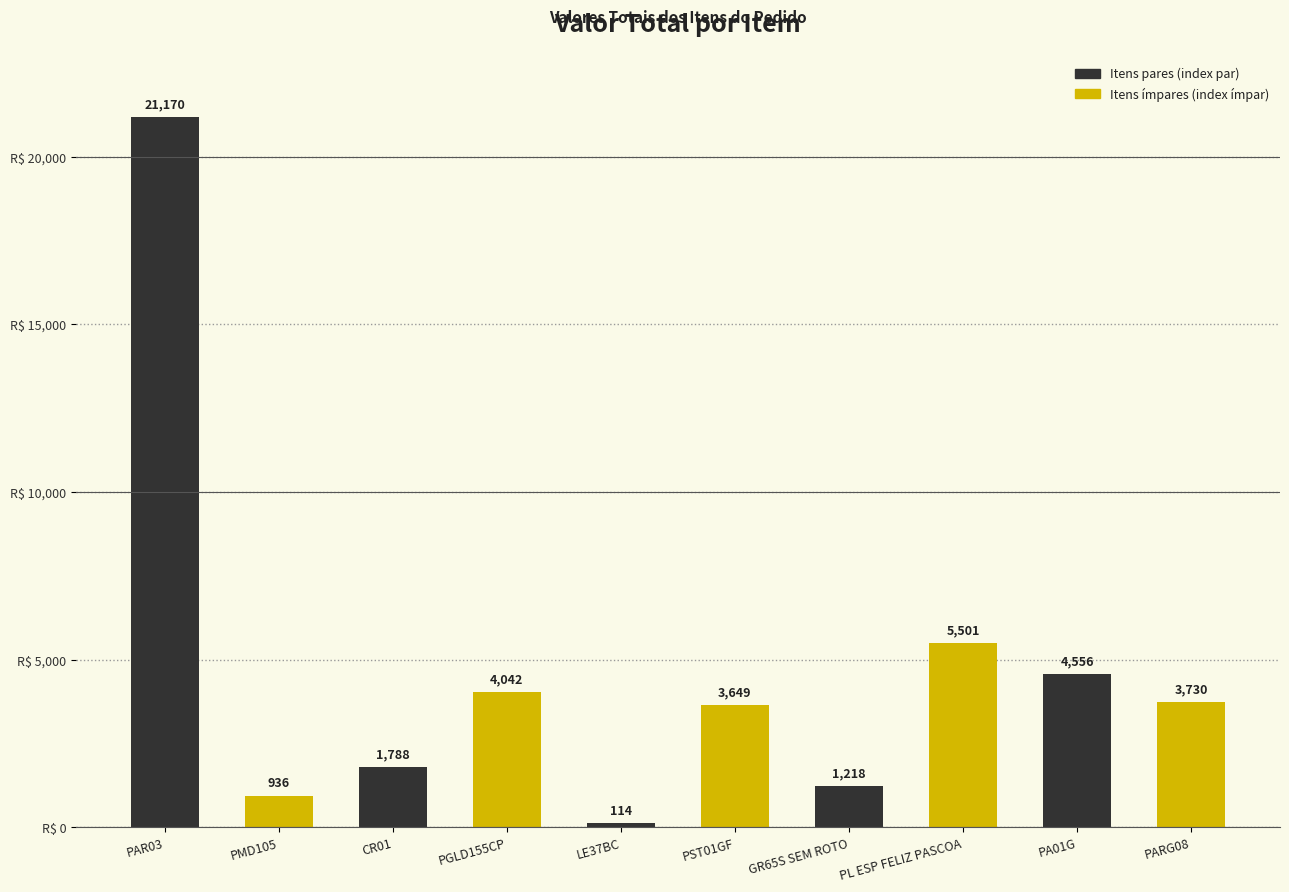

What is the sum of the values at PL ESP FELIZ PASCOA and PMD105?

6437.3